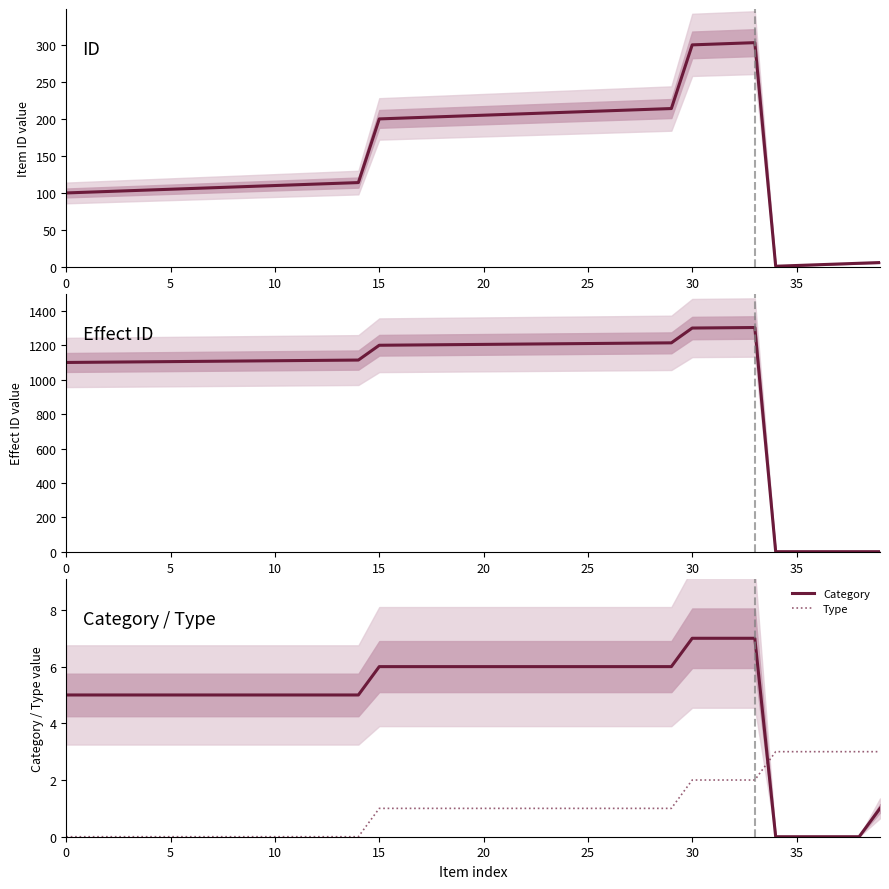

The Type series shows -1 at 0. True or false?

False